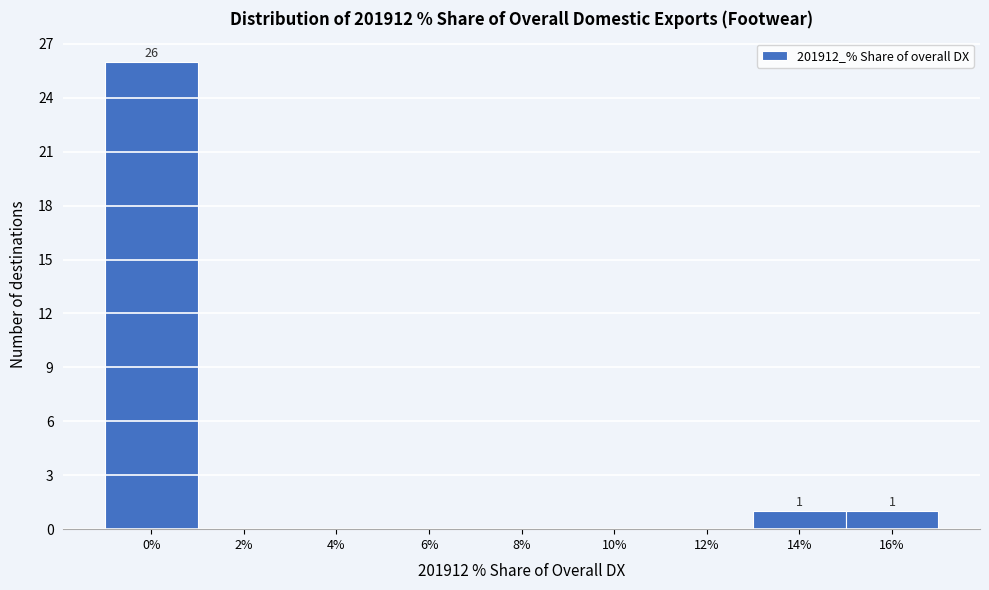

Reading left to right, transcribe all the data shown in this chart.

0%=26	2%=0	4%=0	6%=0	8%=0	10%=0	12%=0	14%=1	16%=1